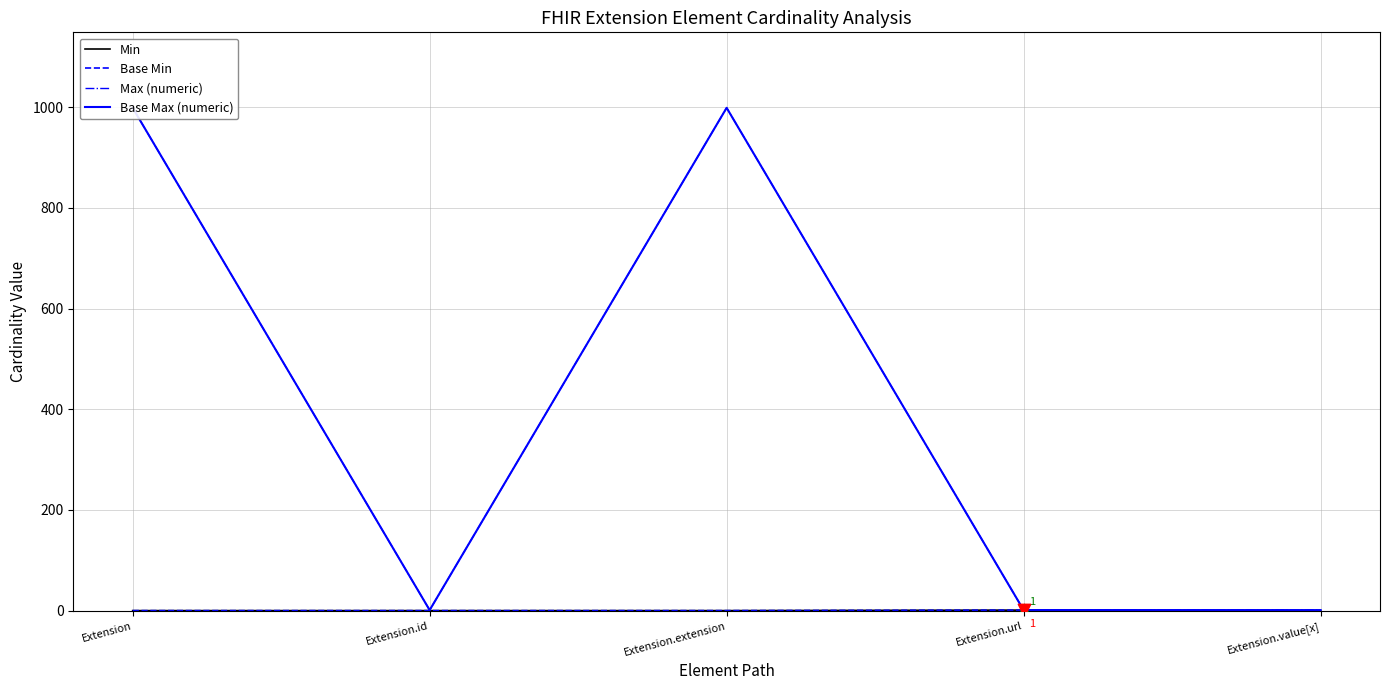

Which series contains the highest Y value?

Max (numeric)